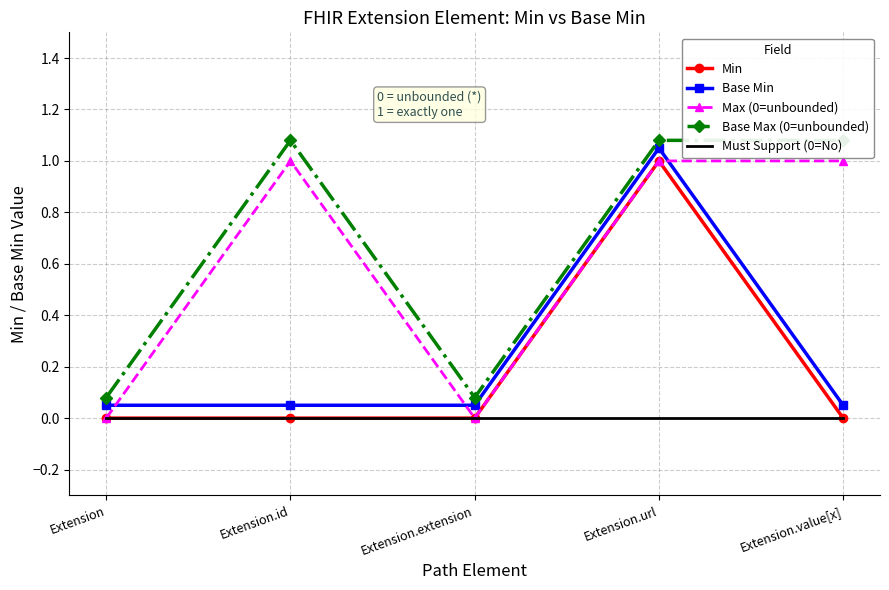

What is the label of the 1st point from the right?

Extension.value[x]